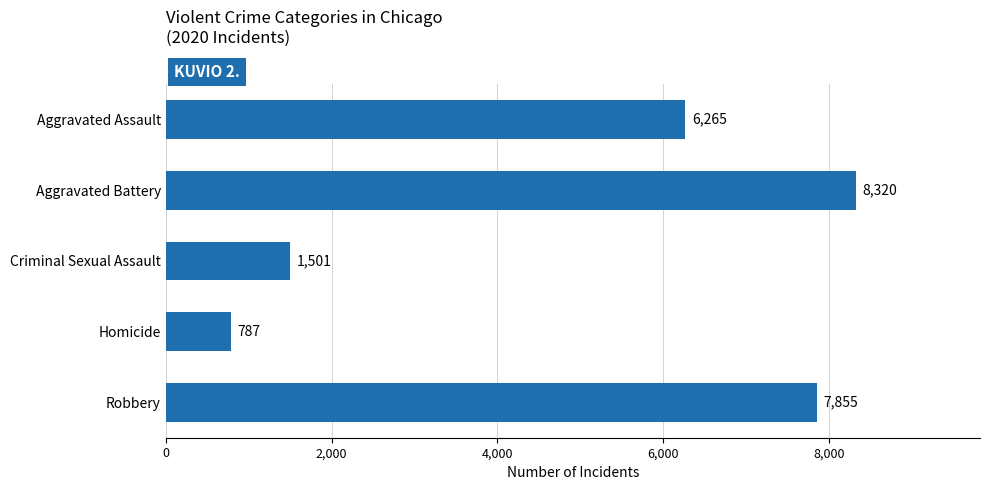

What is the change in value from Aggravated Assault to Aggravated Battery?

+2055